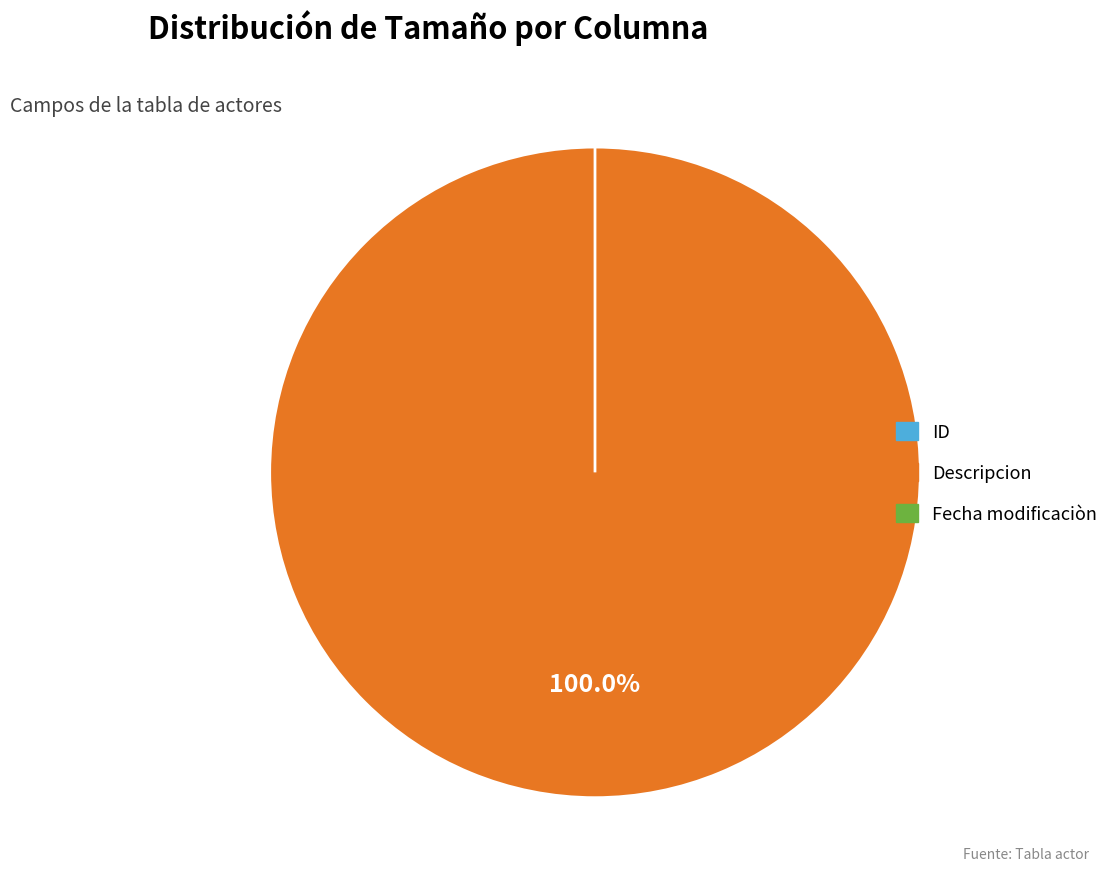

Rank the categories by value from highest to lowest.

Descripcion, ID, Fecha modificaciòn